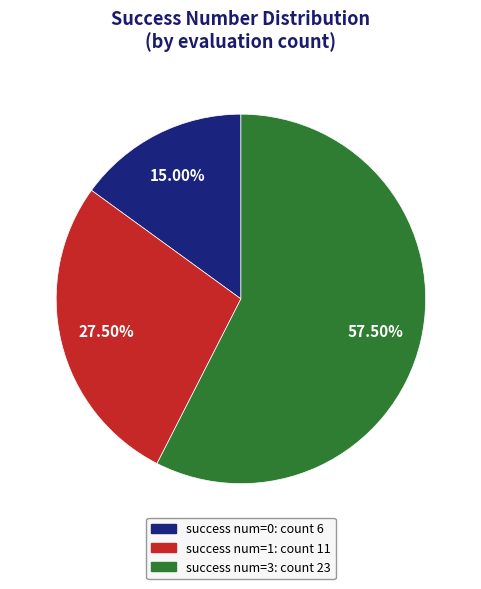

Is there a majority slice in this chart?

Yes